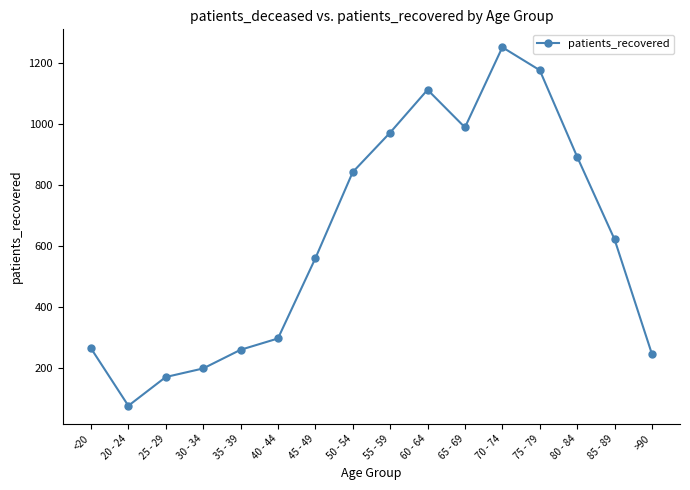

What is the label of the 5th point from the right?

70 - 74